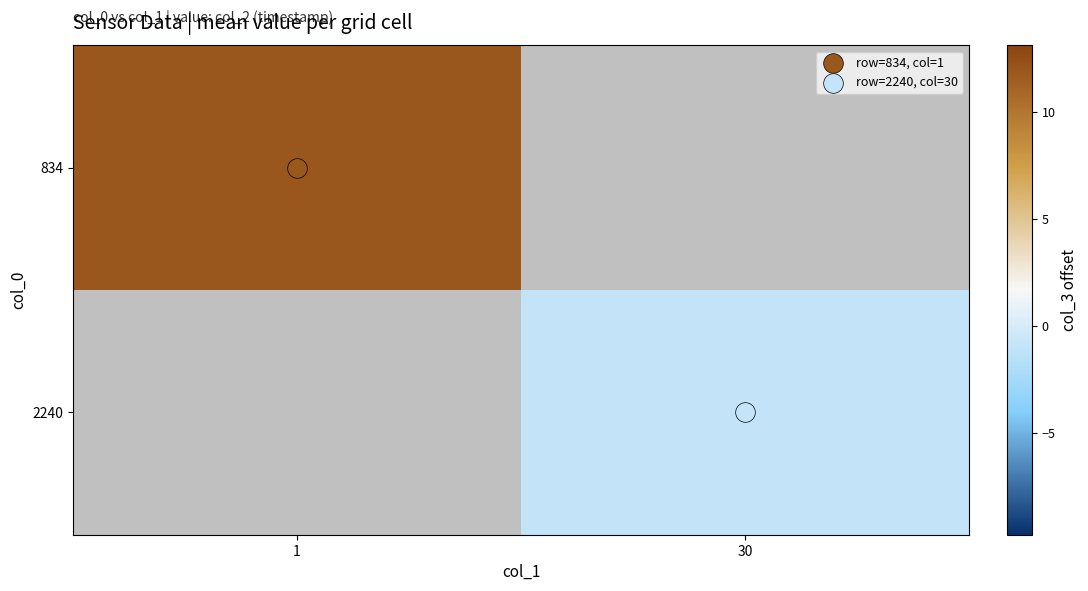

Which category has the highest value in the 834 series?

1